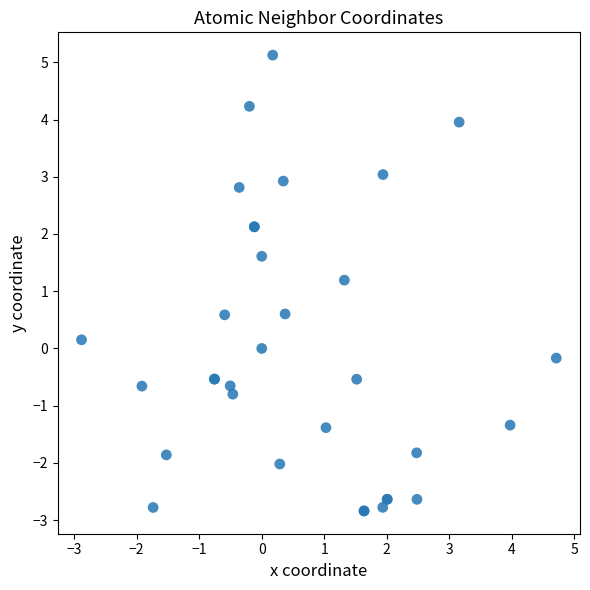

What Y value in the scatter plot is closest to 1?

1.2